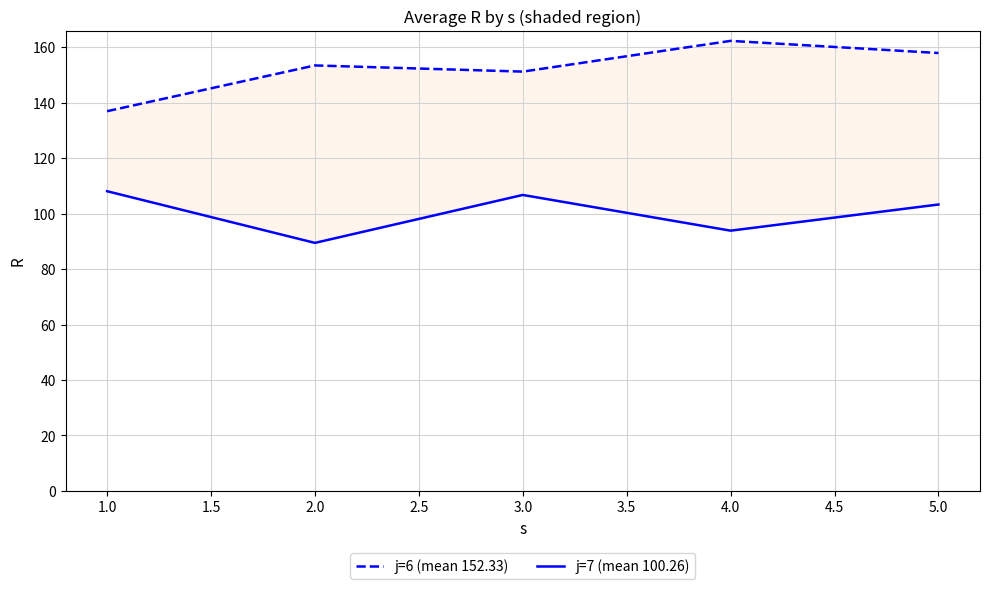

True or false: j=7 (mean 100.26) and j=6 (mean 152.33) cross at least once.

False